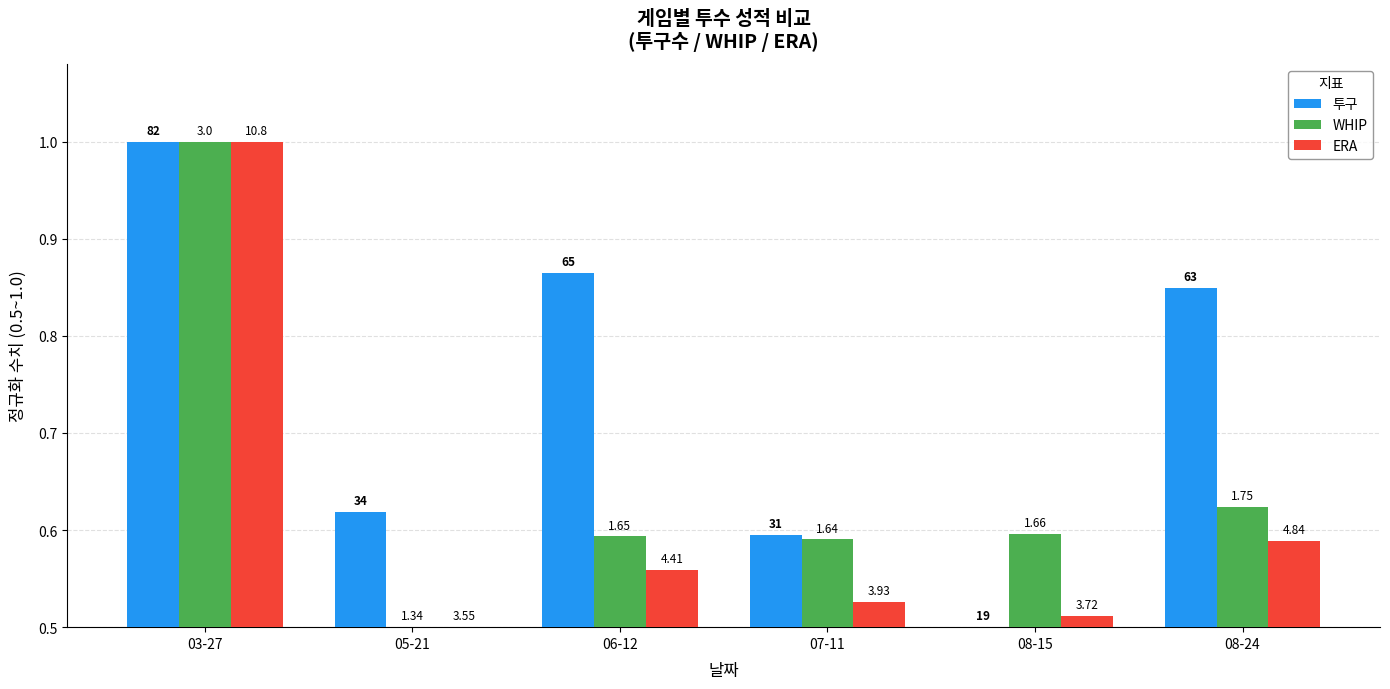

Read the 투구 value at 07-11.

0.6